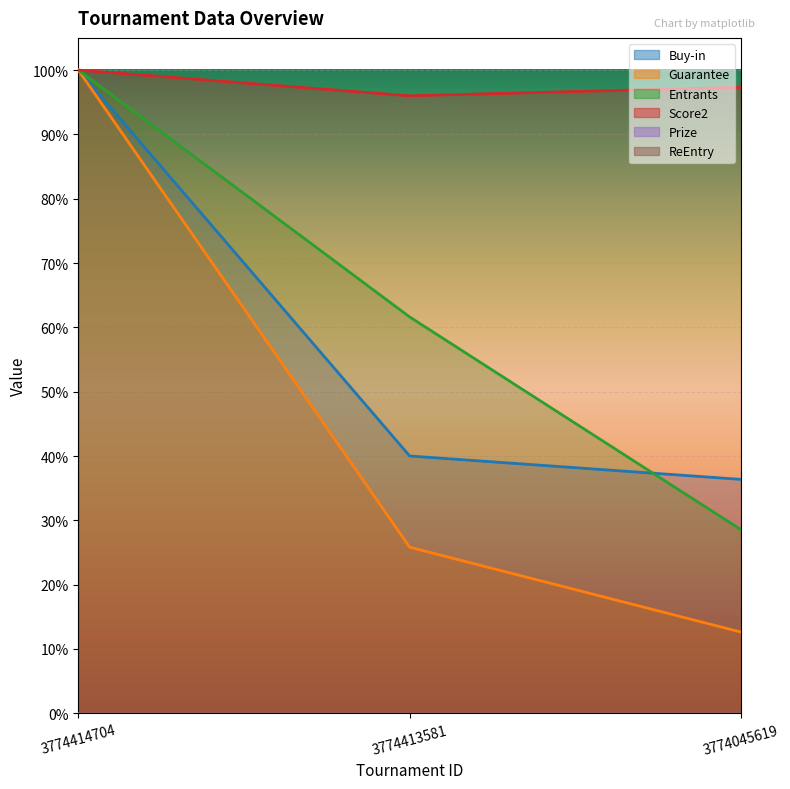

The value of Buy-in at 3774414704 is 19800. True or false?

True